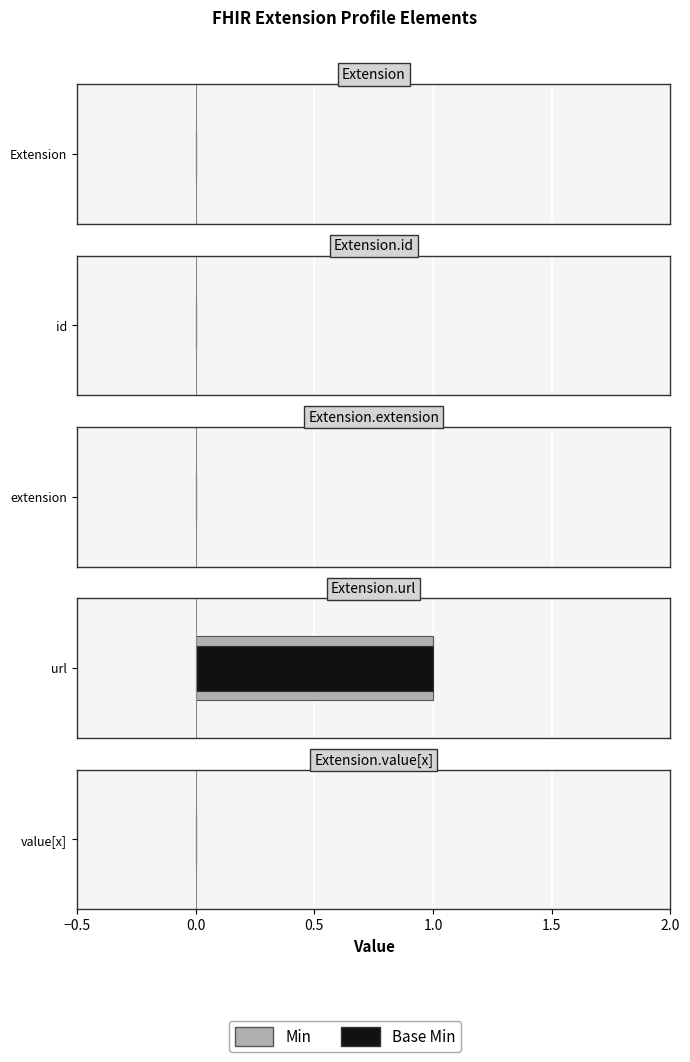

How many Min values are between 0 and 1?

5